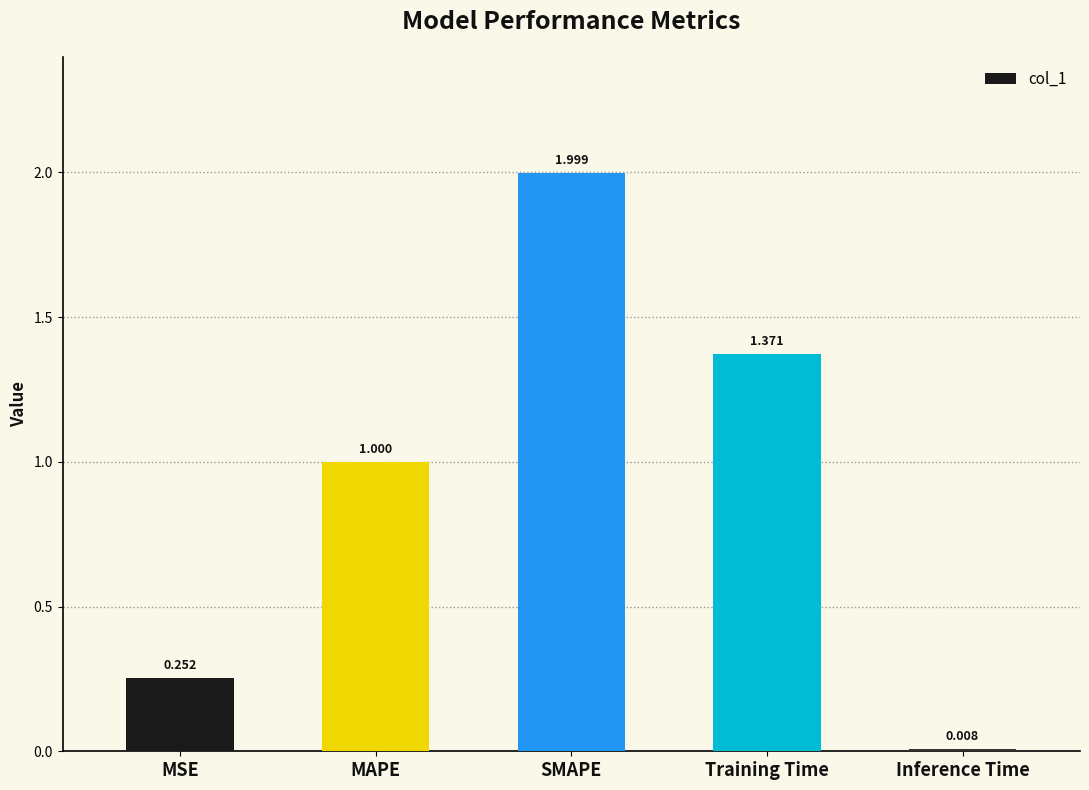

List the labels in order of value, largest first.

SMAPE, Training Time, MAPE, MSE, Inference Time